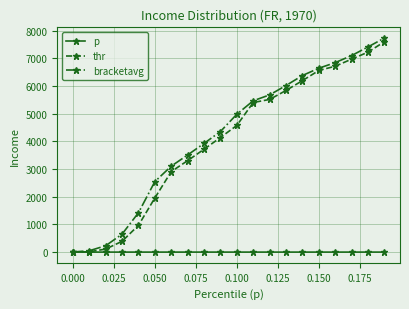

What is the value of the bracketavg point at the 8th from the left?

3509.2